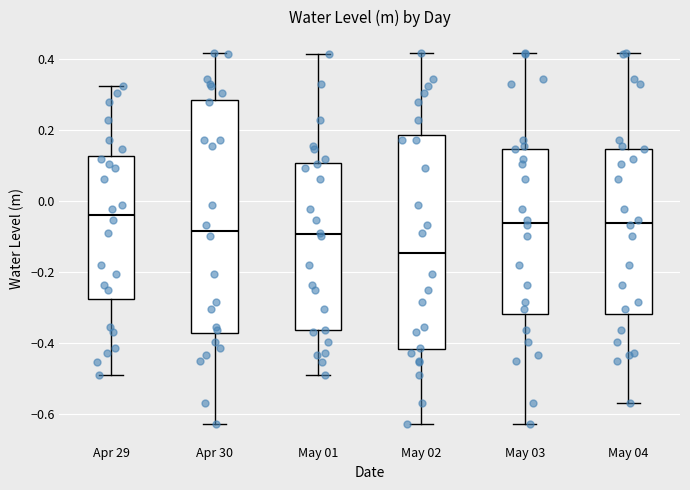

Reading left to right, read every box against the y-axis: the position of its median line, the range the box covers, and the ends of its whiskers. The values are not printed on the chart, so give them approximately, as read against the axis.

Apr 29: median -0.04, box -0.28 to 0.12, whiskers -0.48 to 0.32
Apr 30: median -0.08, box -0.38 to 0.28, whiskers -0.62 to 0.42
May 01: median -0.10, box -0.36 to 0.10, whiskers -0.48 to 0.42
May 02: median -0.14, box -0.42 to 0.18, whiskers -0.62 to 0.42
May 03: median -0.06, box -0.32 to 0.14, whiskers -0.62 to 0.42
May 04: median -0.06, box -0.32 to 0.14, whiskers -0.56 to 0.42